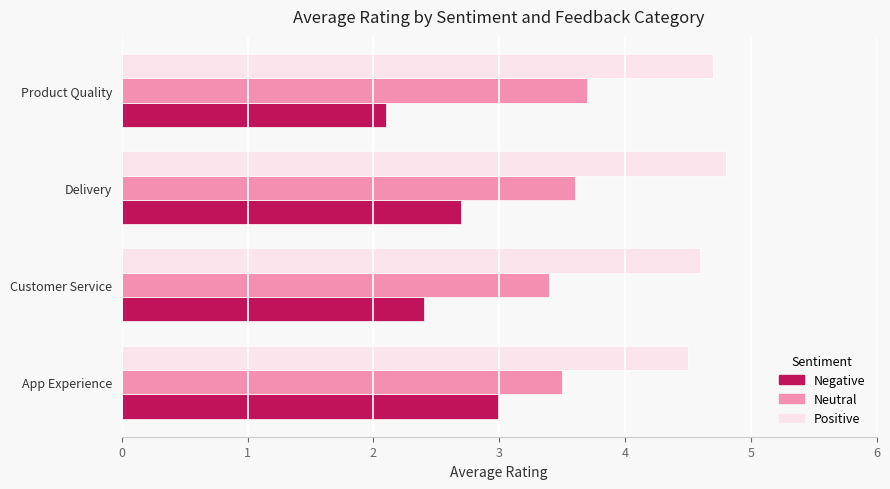

Between Delivery and Product Quality, which series saw the biggest shift?

Negative